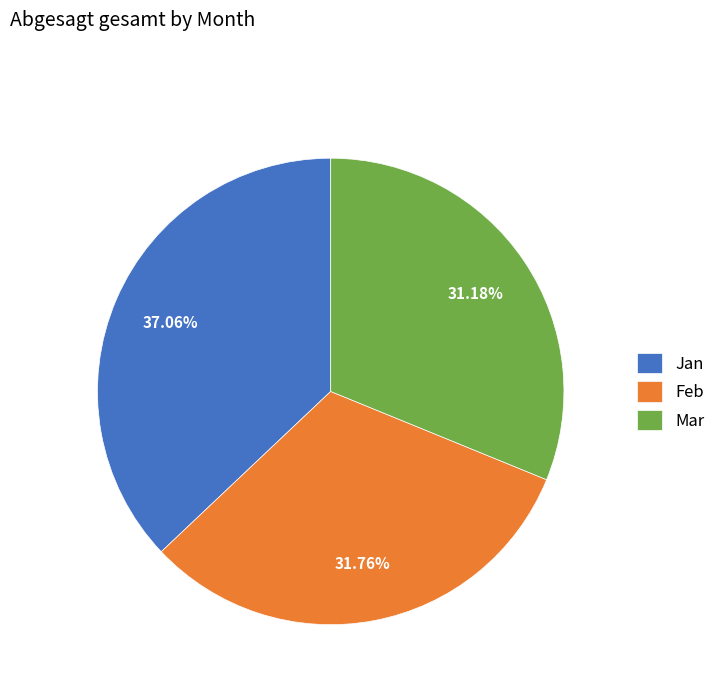

To the nearest percent, what portion does Feb represent?

32%